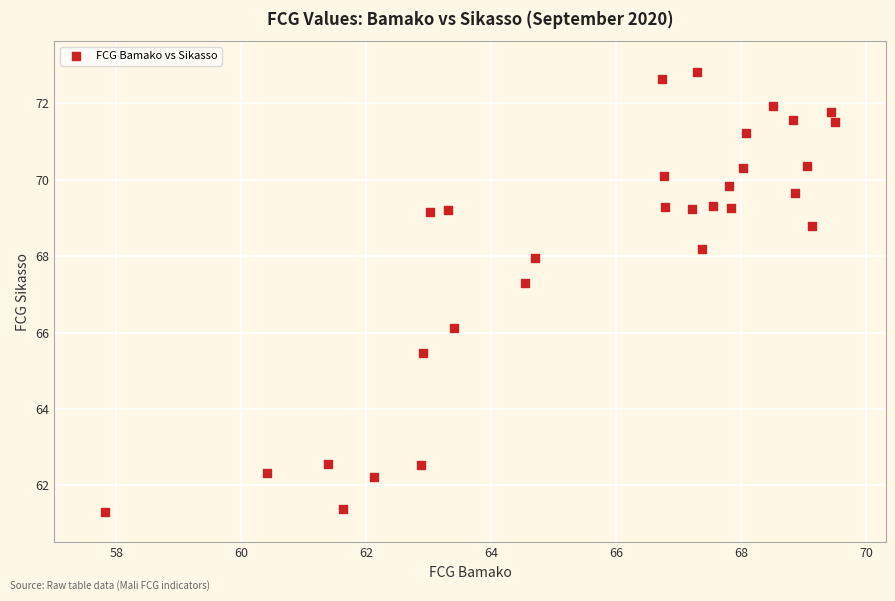

What Y value in the scatter plot is closest to 67?

67.3